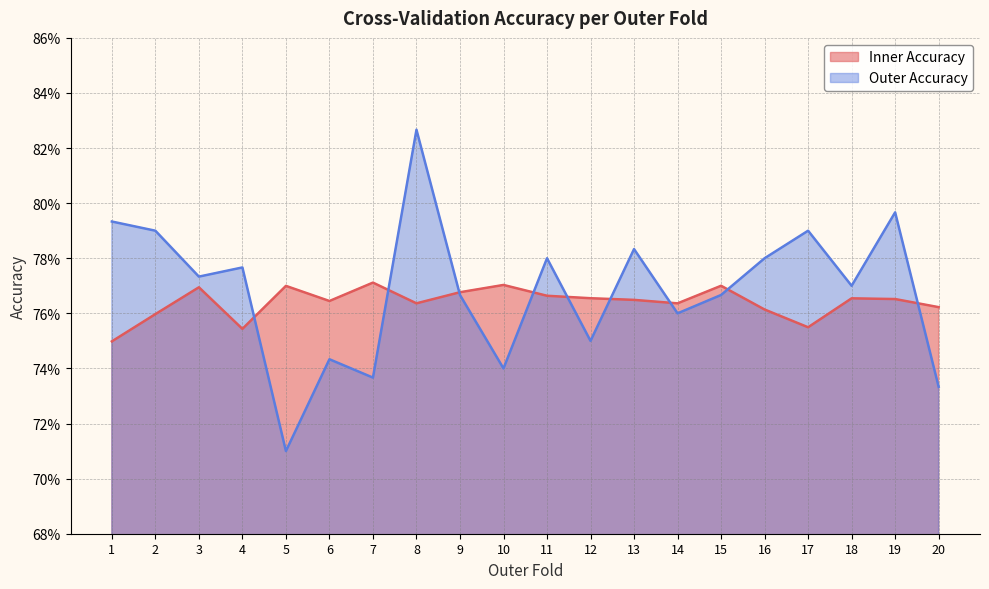

How many interior local peaks does the Outer Accuracy series have?

7